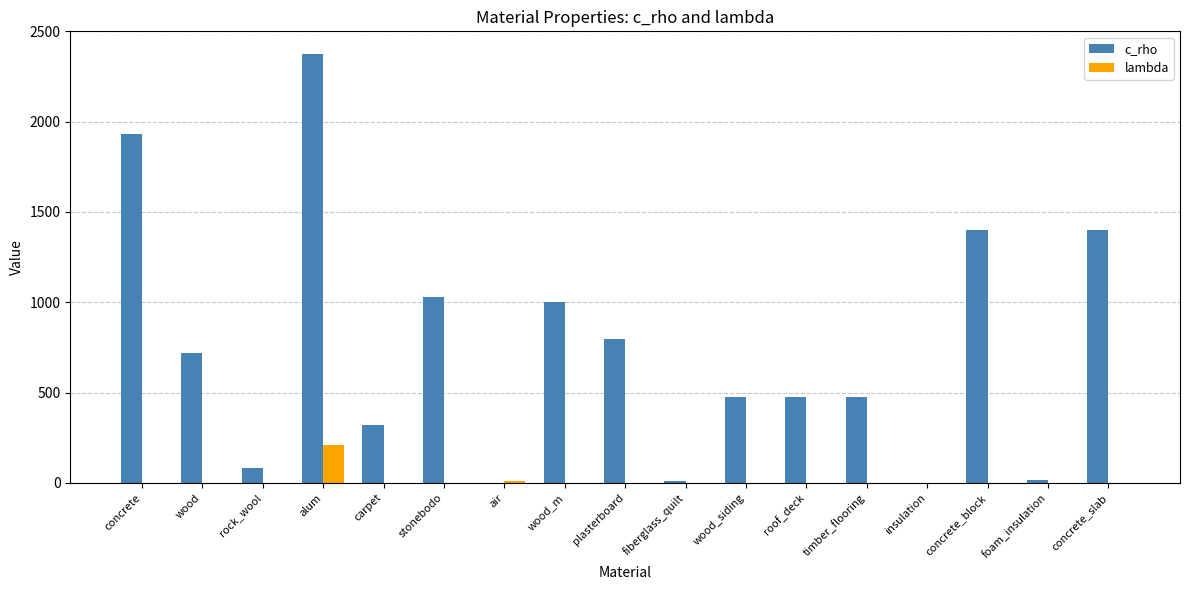

What is the sum of all c_rho values?

12509.1